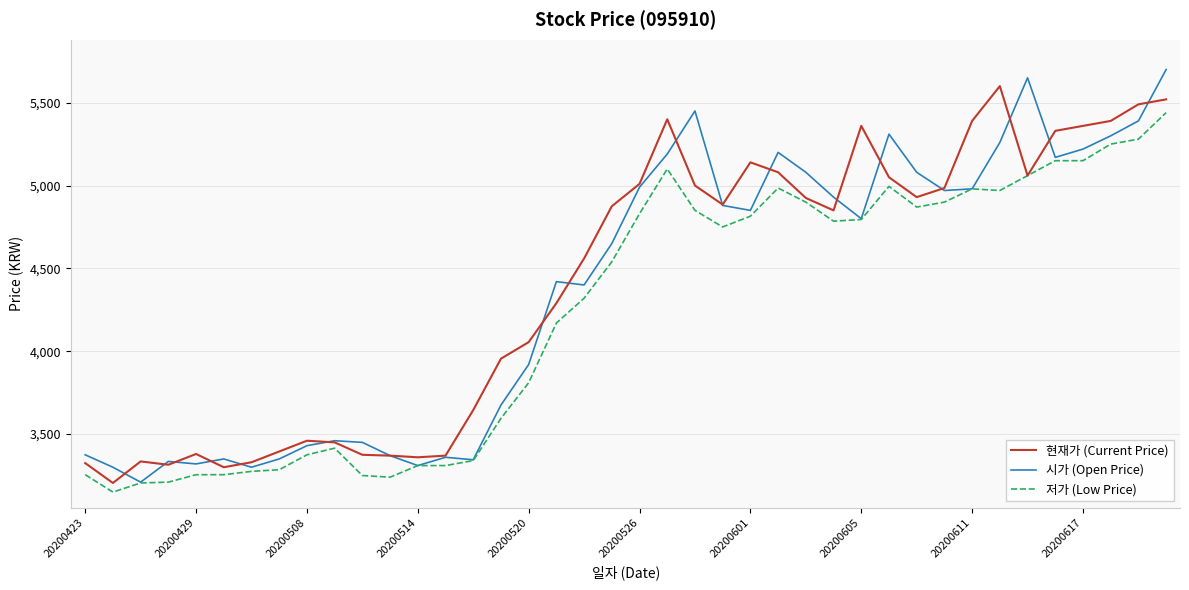

Which series has the widest spread of values?

시가 (Open Price)